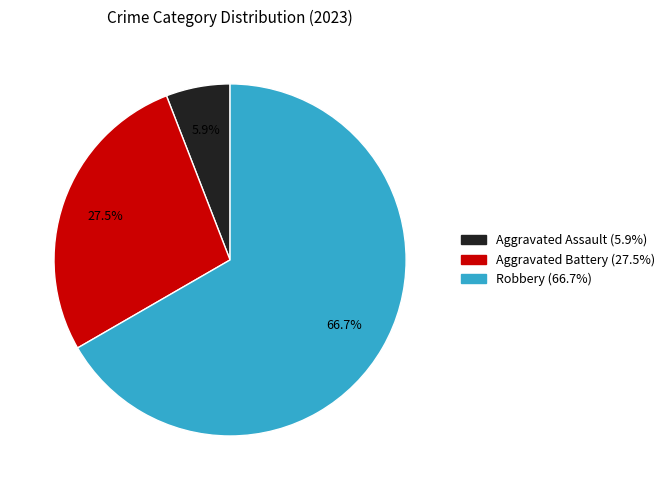

Combined, do Aggravated Battery (27.5%) and Aggravated Assault (5.9%) account for over 50%?

No